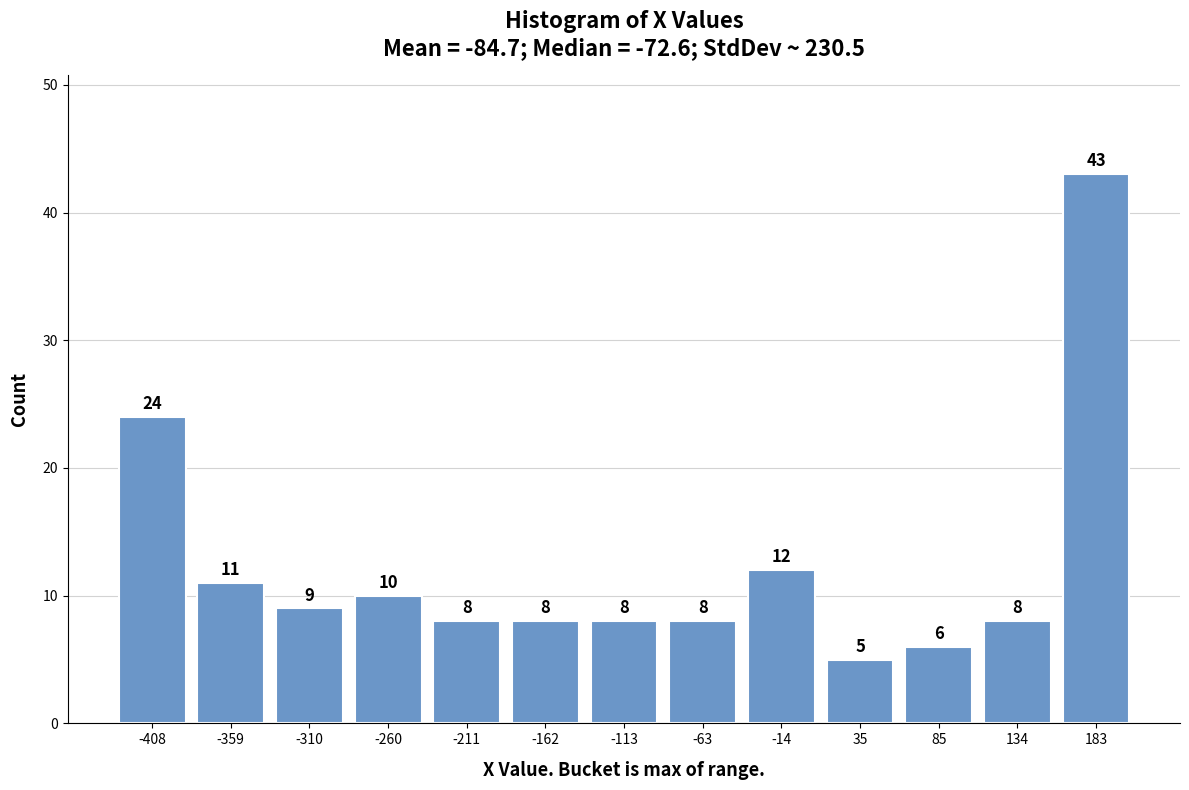

Reading left to right, list every bar in this chart as the range it spans on the x-axis followed by its height. The bar edges are not printed on the chart, so give them approximately, as read against the axis.

-435 to -385: 24
-385 to -335: 11
-335 to -285: 9
-285 to -235: 10
-235 to -185: 8
-185 to -135: 8
-135 to -90: 8
-90 to -40: 8
-40 to 10: 12
10 to 60: 5
60 to 110: 6
110 to 160: 8
160 to 210: 43